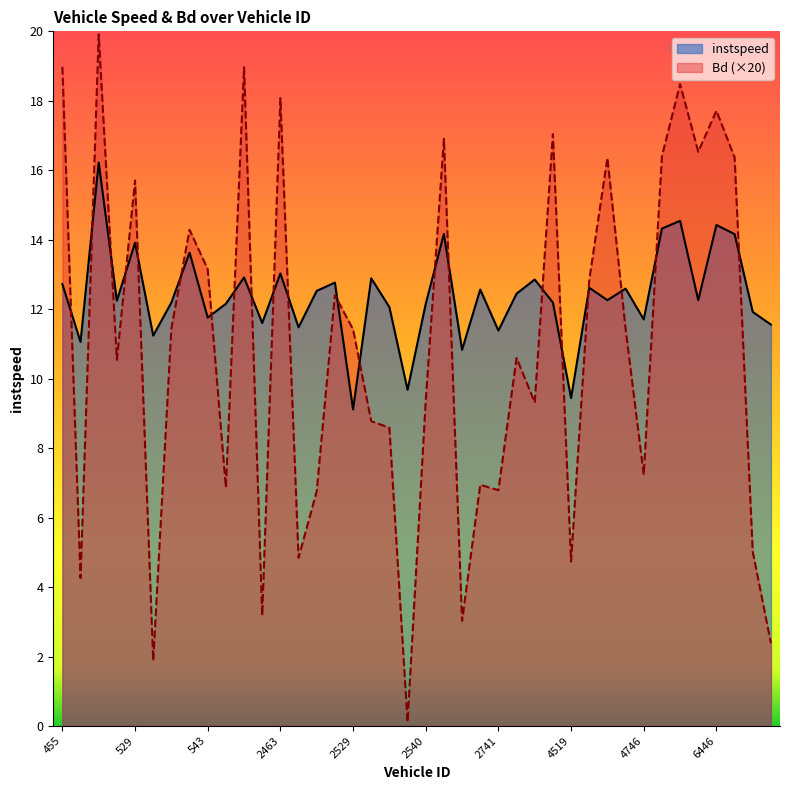

True or false: instspeed and Bd cross at least once.

True